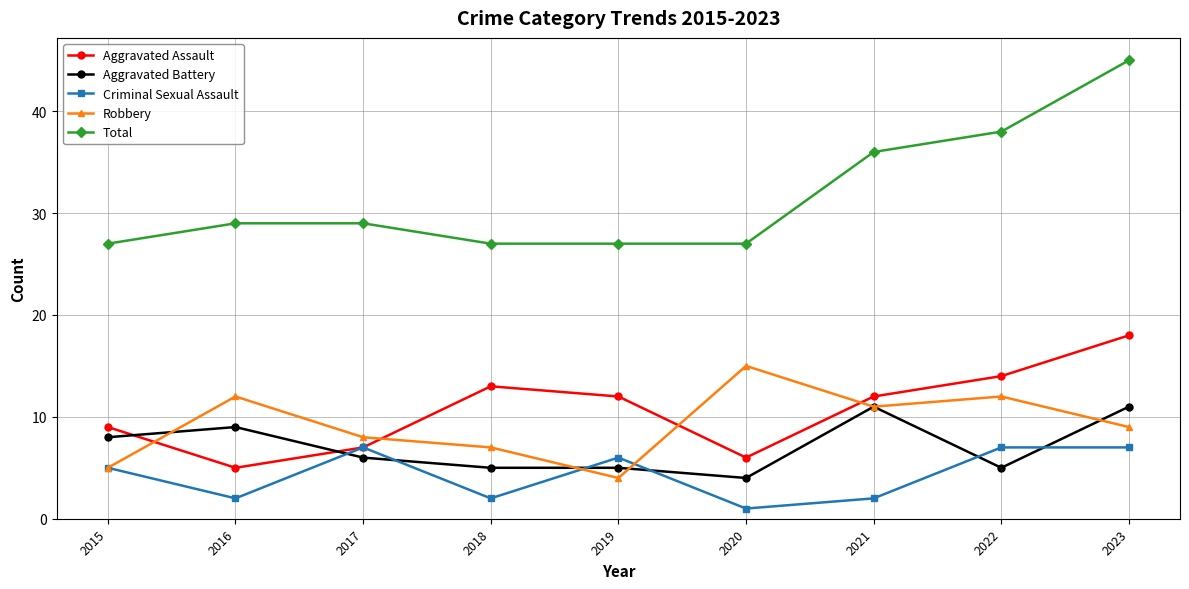

The Criminal Sexual Assault series shows 7 at 2022. True or false?

True